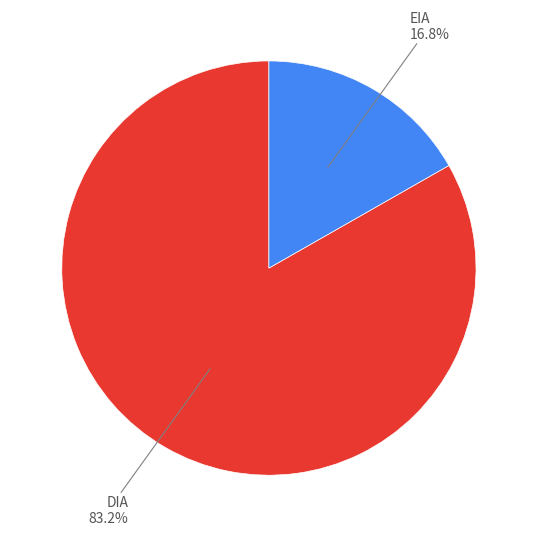

Does any single category account for the majority?

Yes